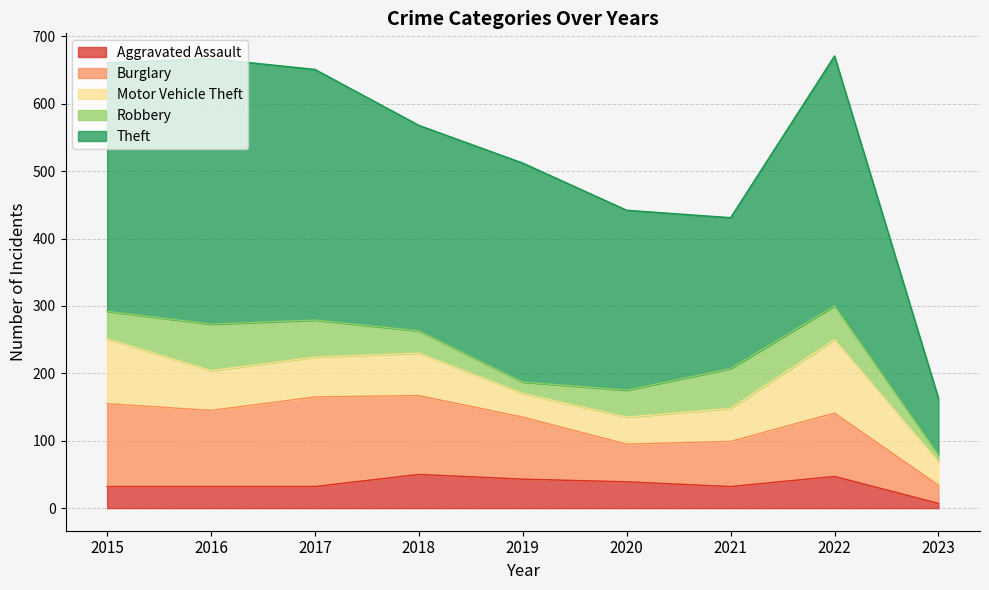

Is the value of Motor Vehicle Theft at 2022 greater than the value of Burglary at 2018?

No